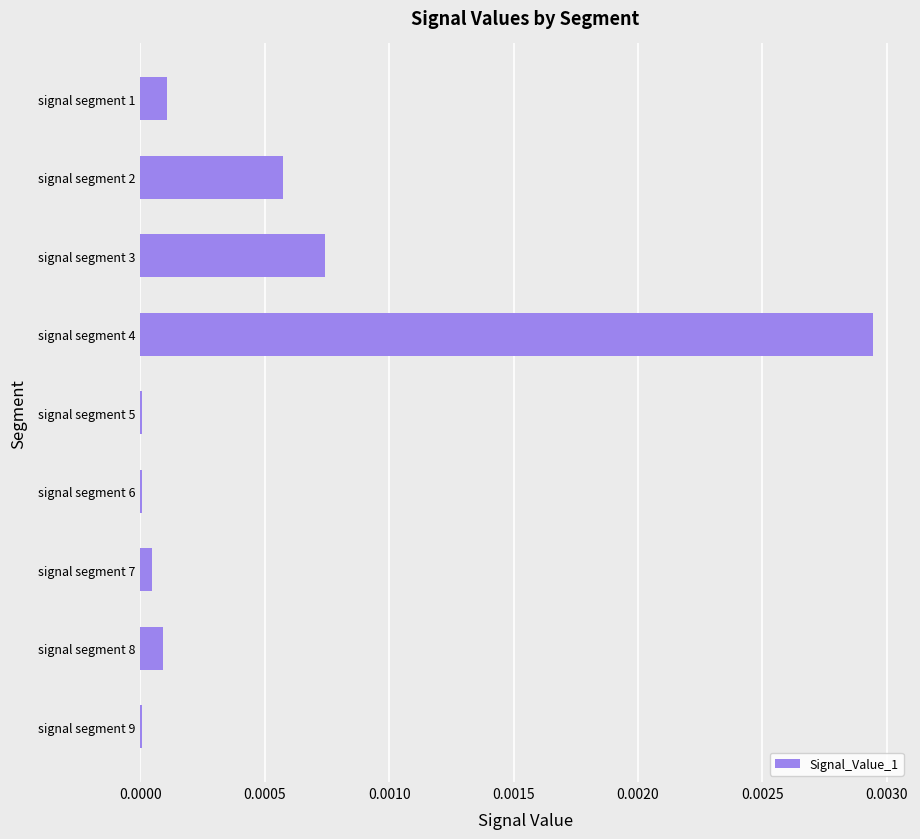

How many categories are shown in the chart?

9